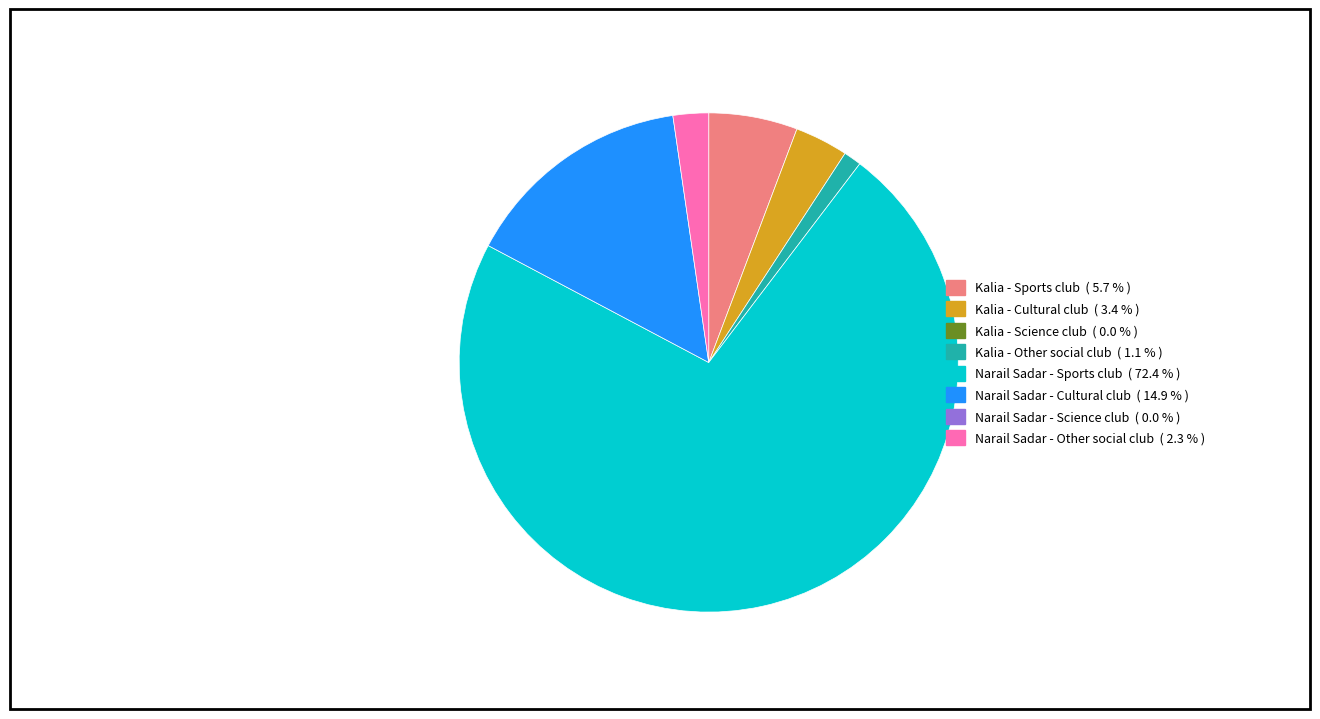

Is there a majority slice in this chart?

Yes